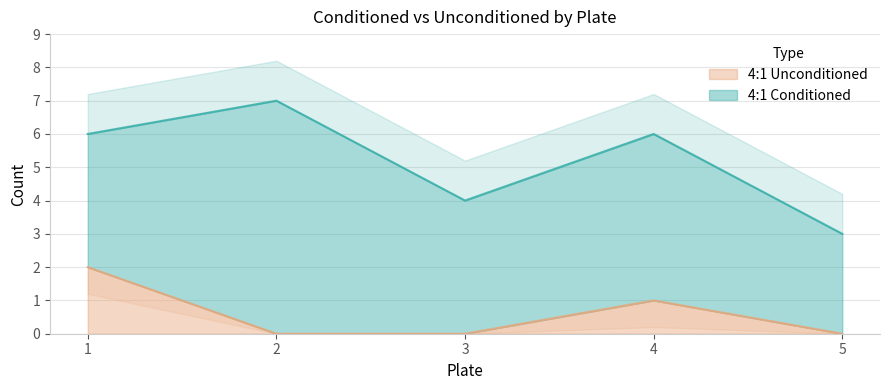

At which label is the value closest to 1?

4